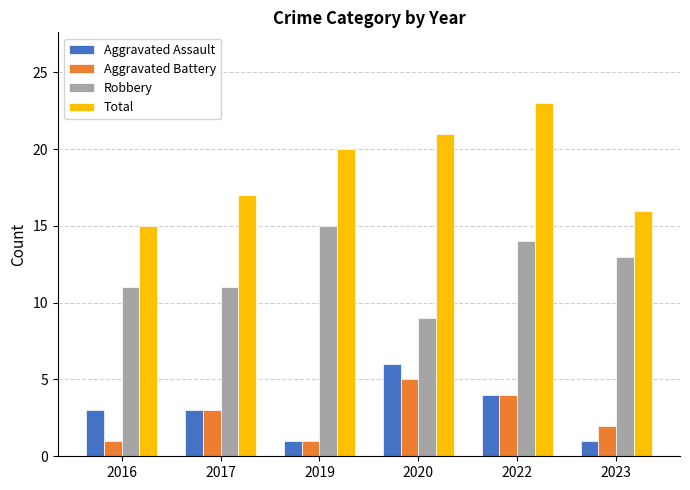

What is the difference between the highest and lowest values at 2023?

15